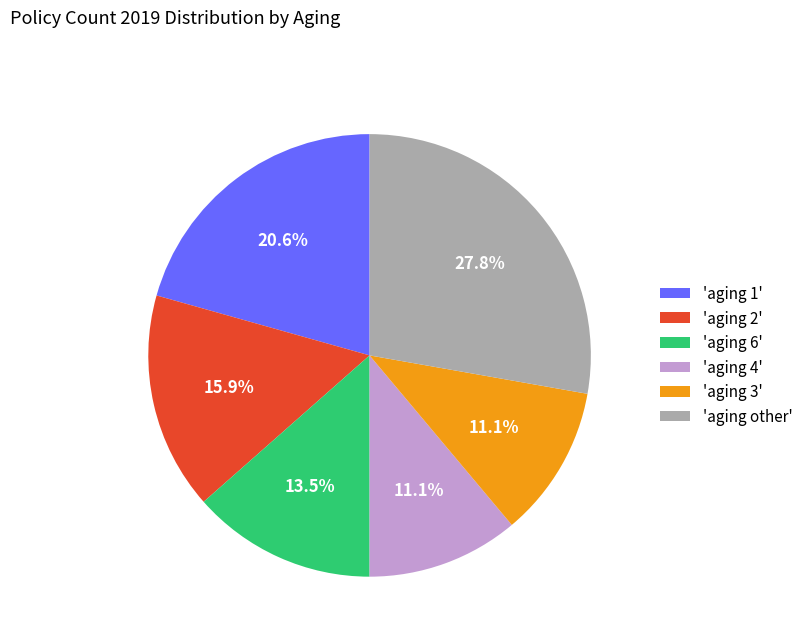

Approximately how many times larger is the value at 'aging 3' compared to 'aging 1'?

0.5